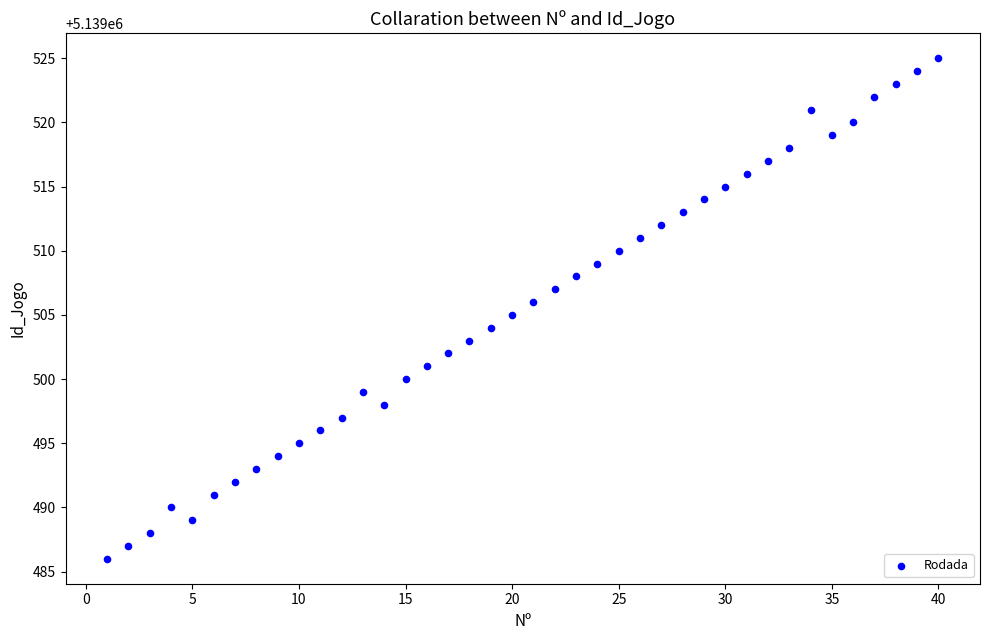

What is the range of Y values (max minus min)?

39